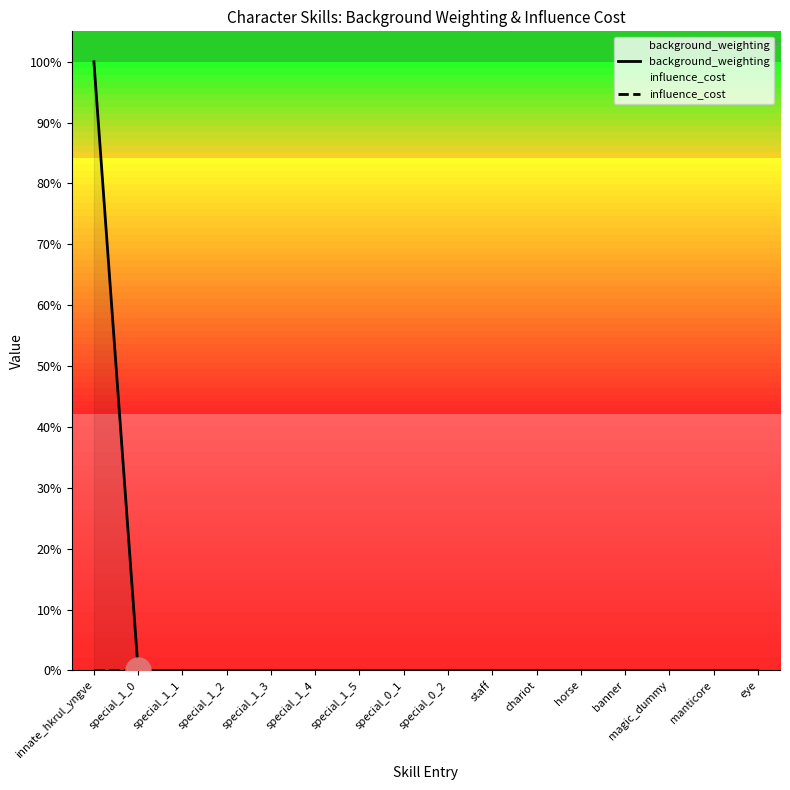

At which label does influence_cost reach its peak?

innate_hkrul_yngve